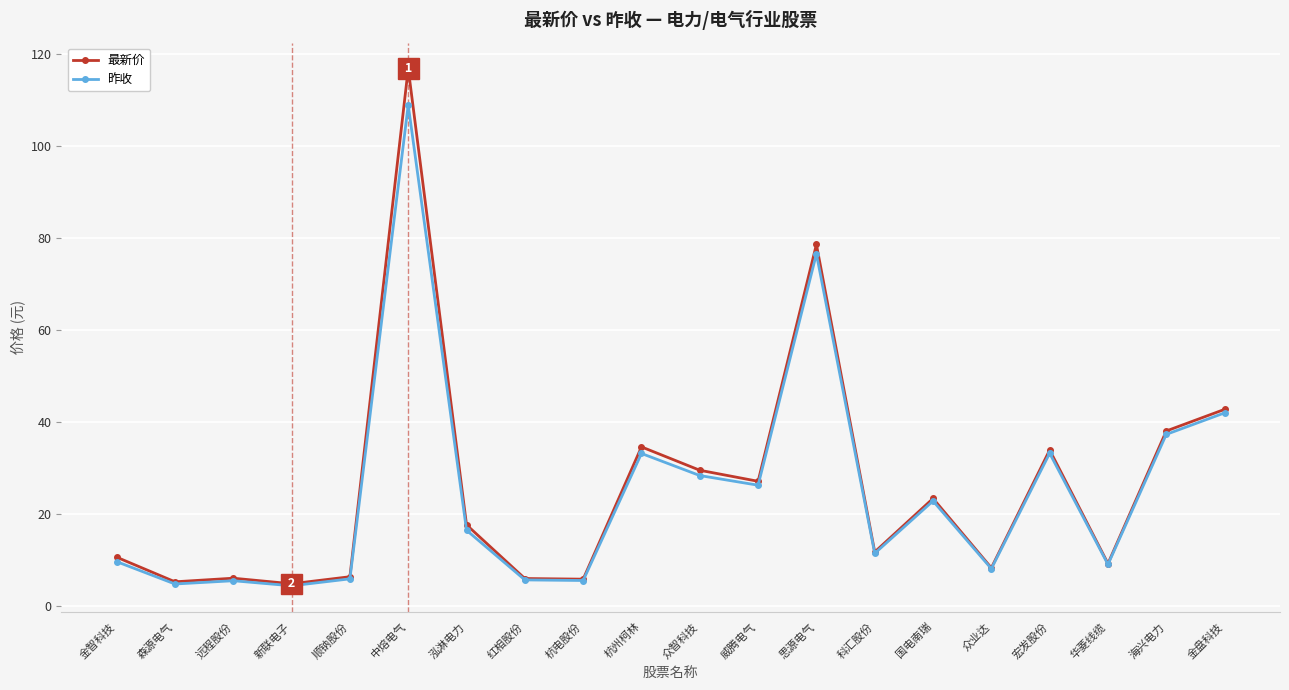

Which series has the widest spread of values?

最新价